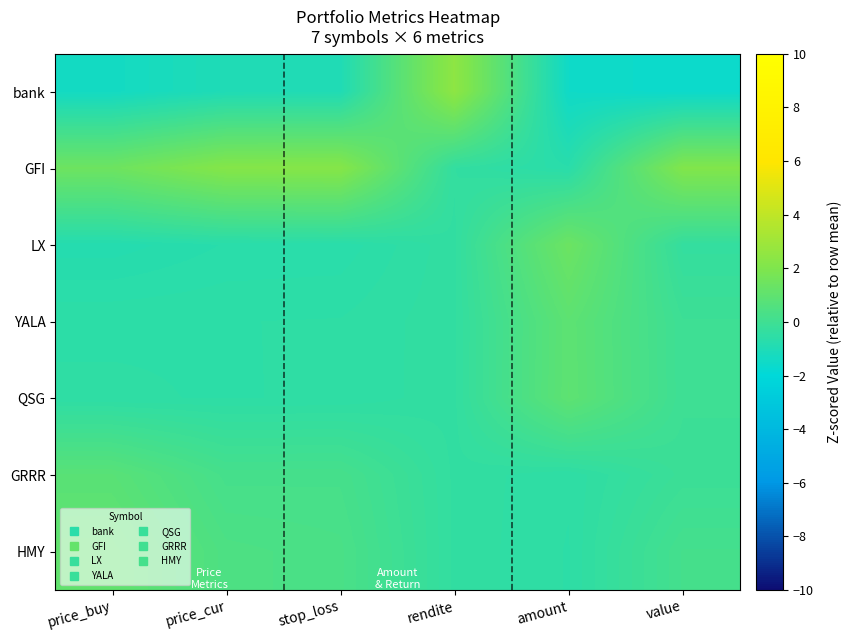

At which category is the sum across all series the highest?

value